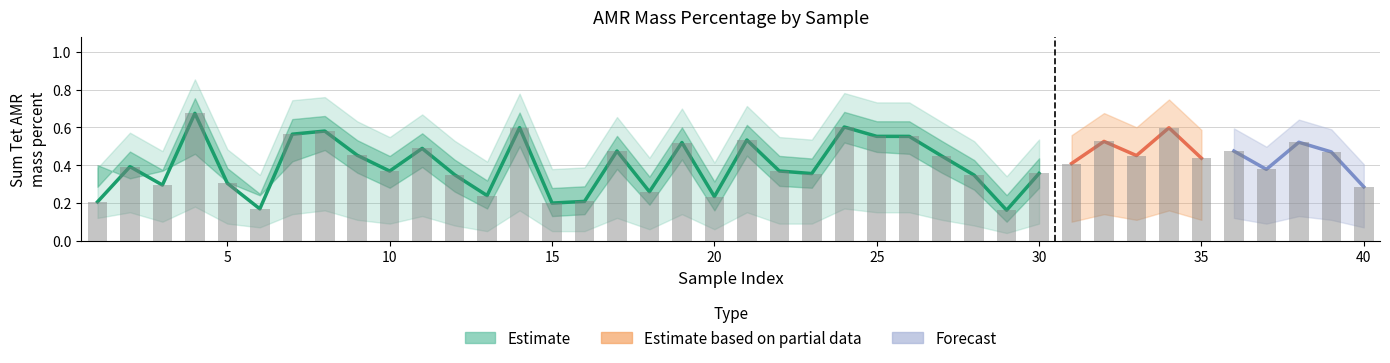

Count the number of categories in the chart.

40